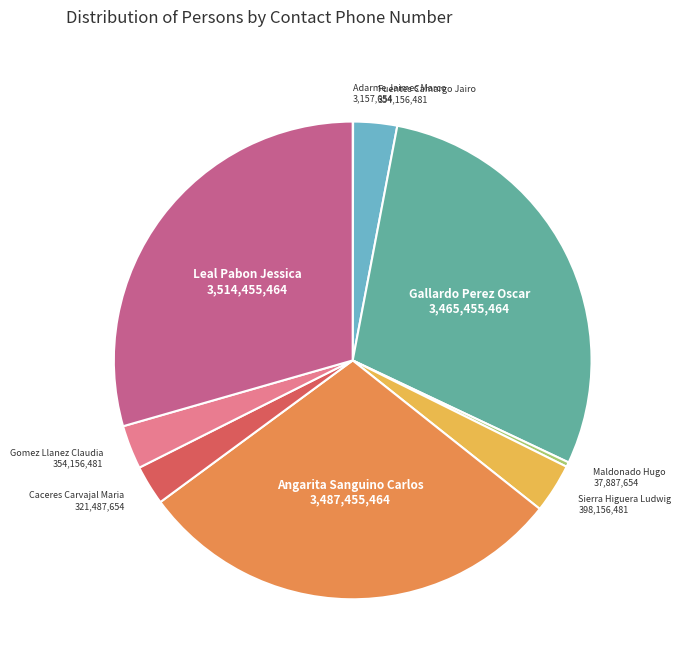

Does any single category account for the majority?

No